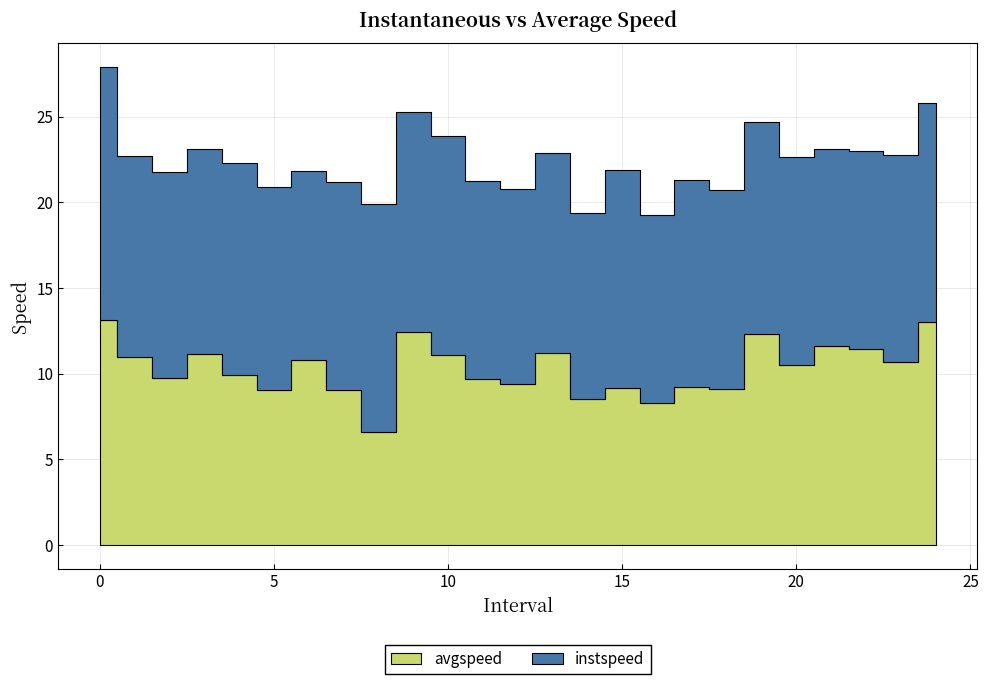

How many points are higher than both their immediate neighbors (excluding endpoints)?

8